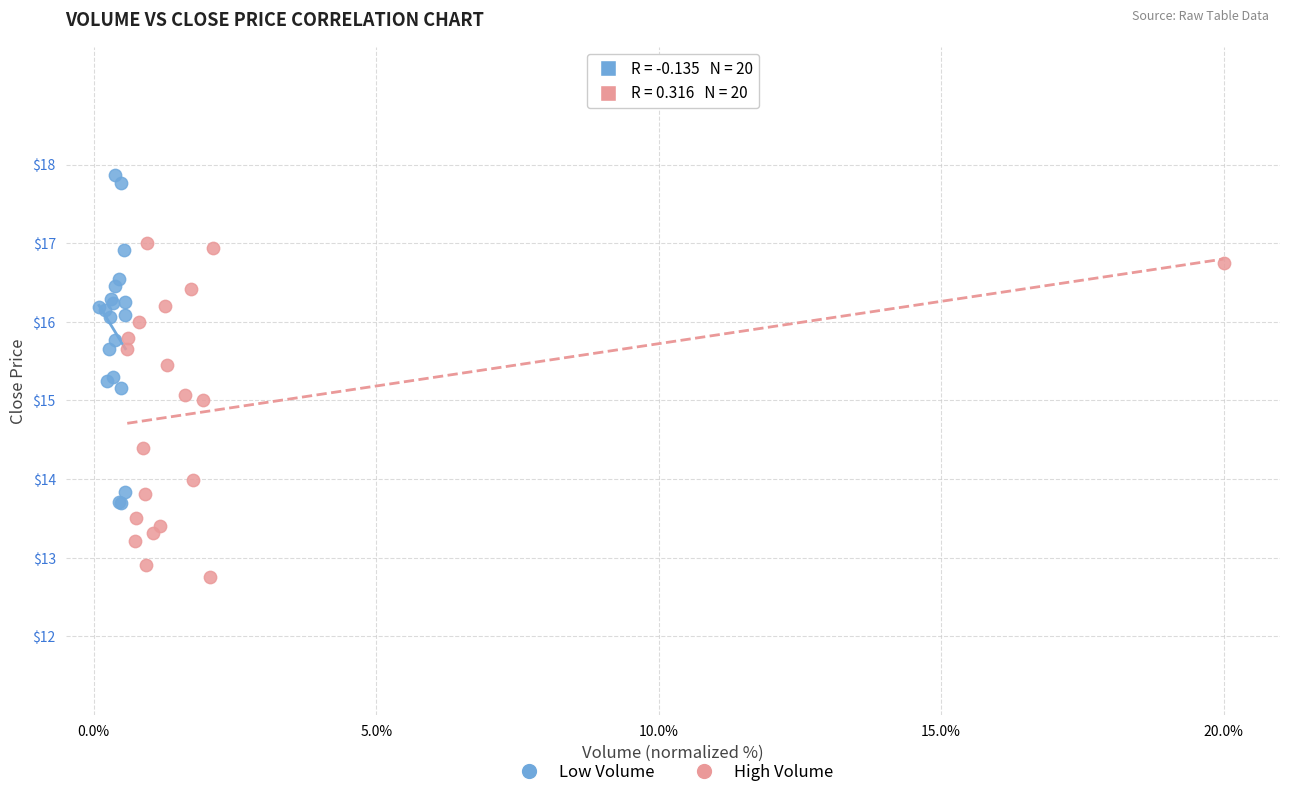

Which series reaches the maximum Y coordinate?

Low Volume